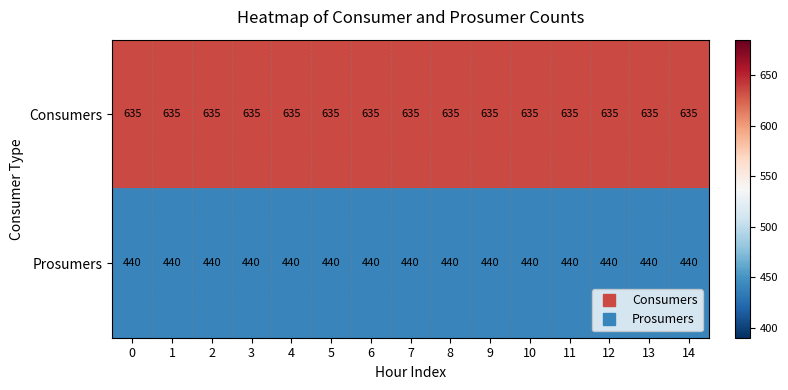

The value of Consumers at 13 is 635. True or false?

True